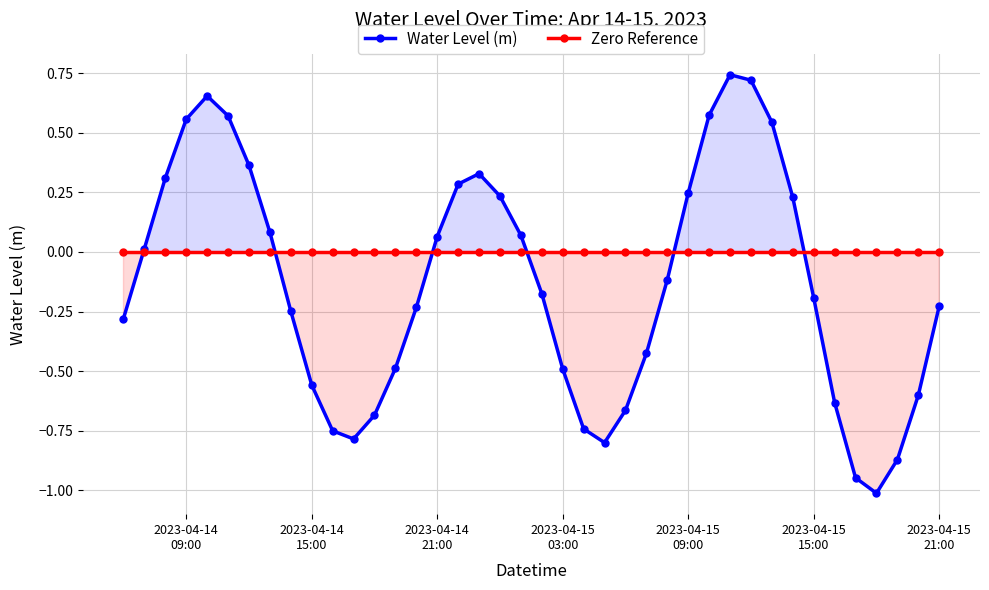

At how many categories does at least one series exceed 0?

18